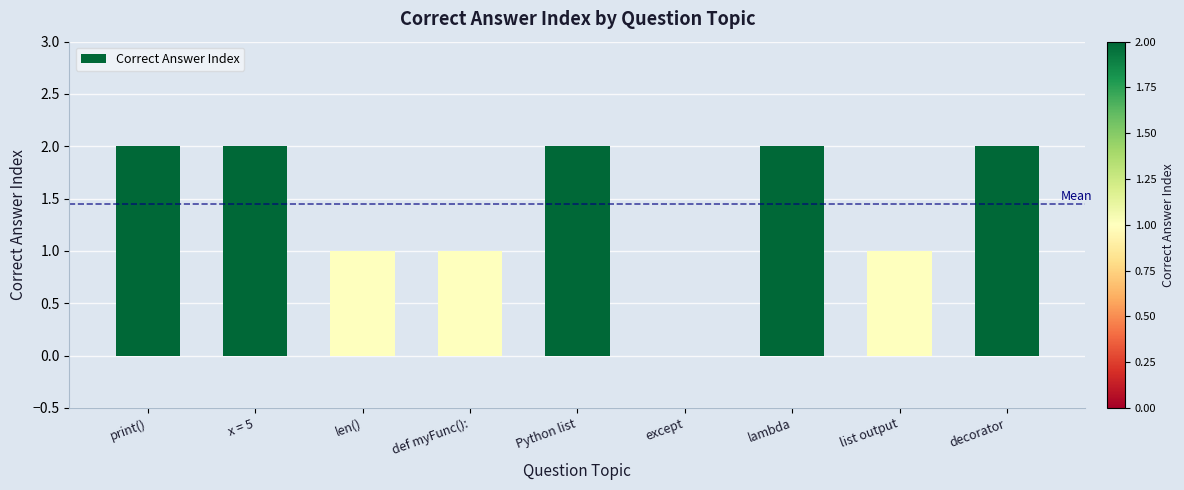

What is the sum of all values?

13